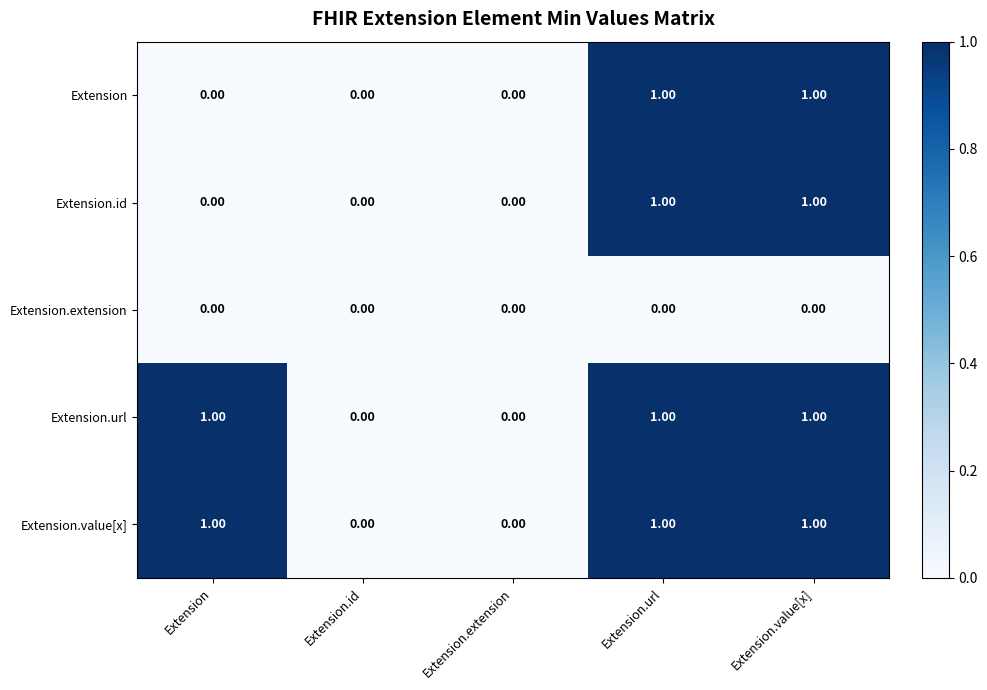

What is the total value across all series at Extension.value[x]?

4